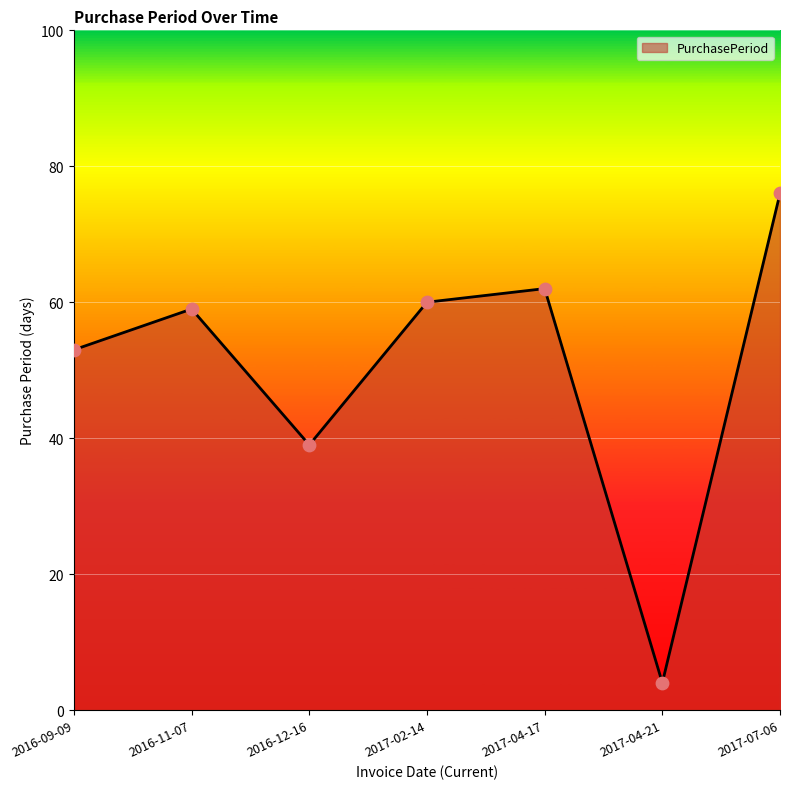

Between 2017-04-17 and 2016-12-16, which is larger?

2017-04-17